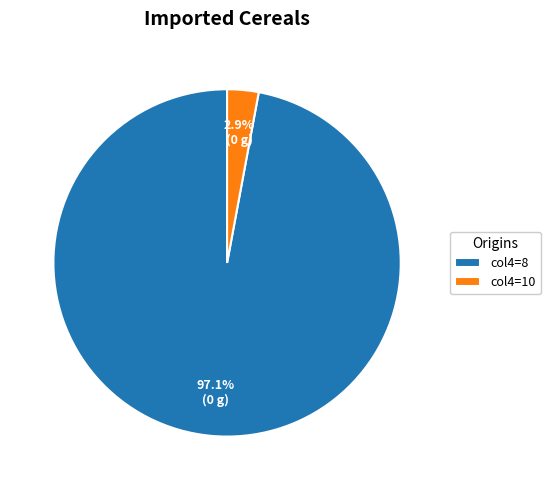

Does col4=10 account for over 50% of the chart?

No